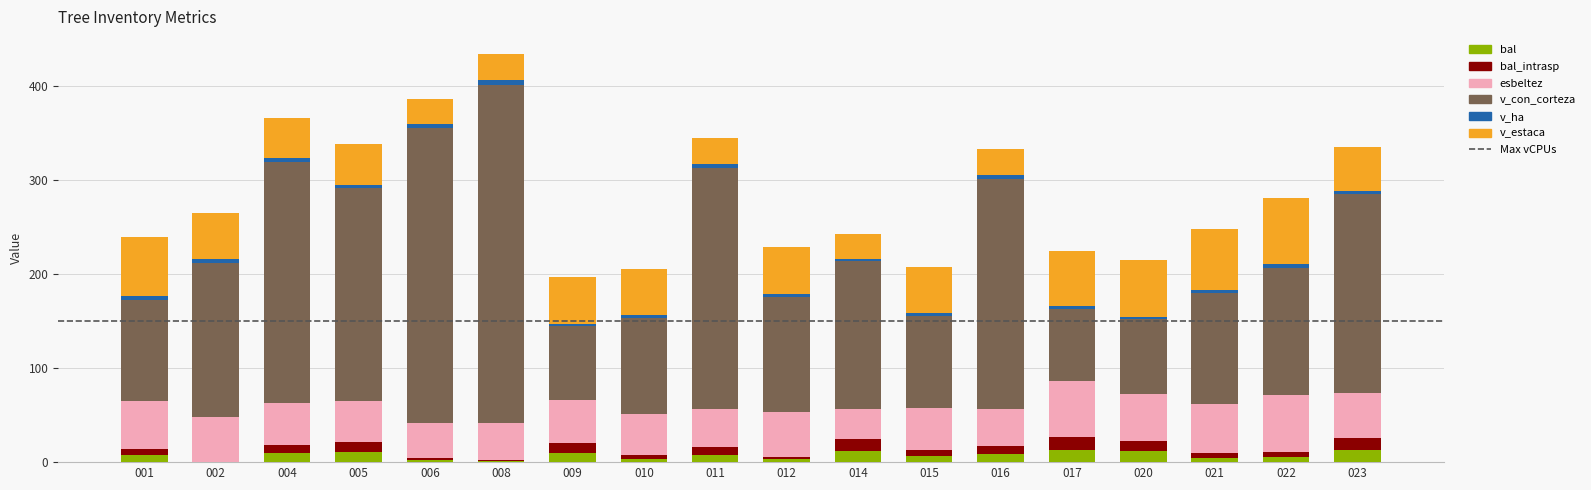

How many data points does each series have?

18